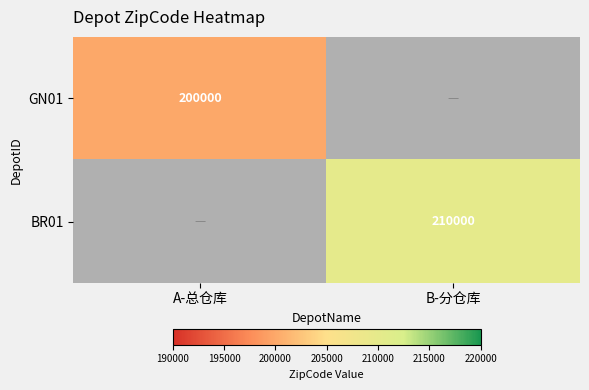

The GN01 series shows 291575 at A-总仓库. True or false?

False